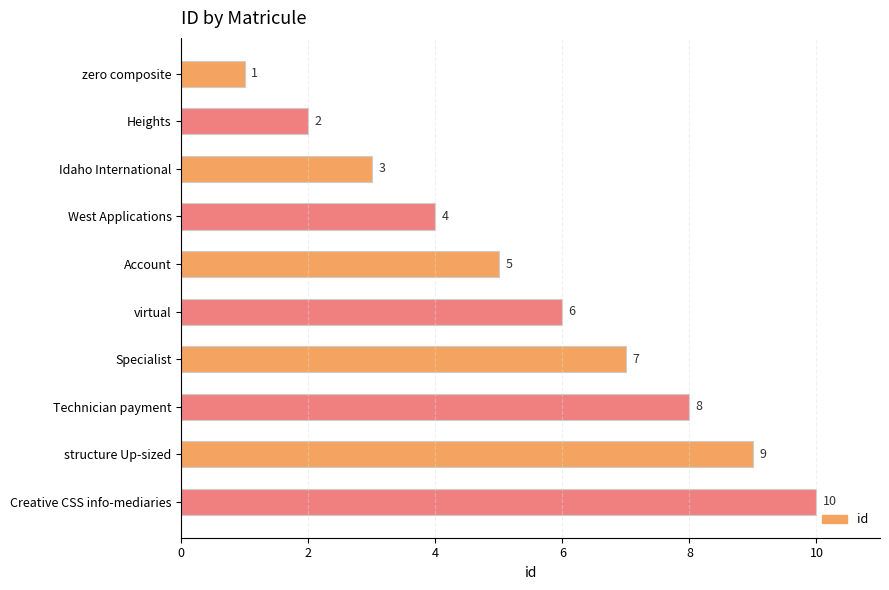

What is the label of the 5th bar from the top?

Account